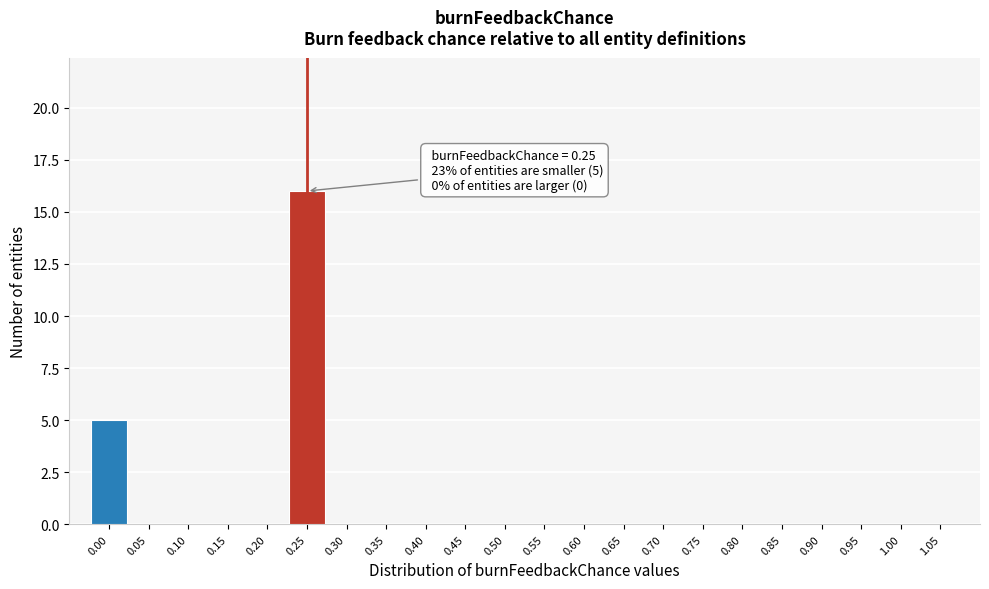

Which range on the x-axis has the tallest bar?

0.225 to 0.275